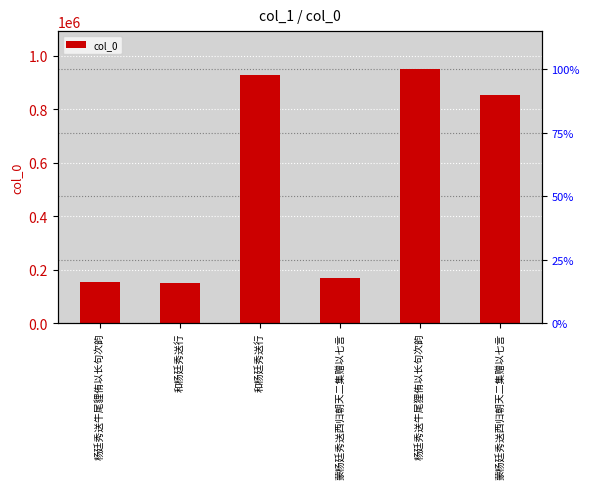

List the labels in order of value, largest first.

杨廷秀送牛尾狸侑以长句次韵, 和杨廷秀送行, 蒙杨廷秀送西归朝天二集赠以七言, 蒙杨廷秀送西归朝天二集赠以七言, 杨廷秀送牛尾貍侑以长句次韵, 和杨廷秀送行